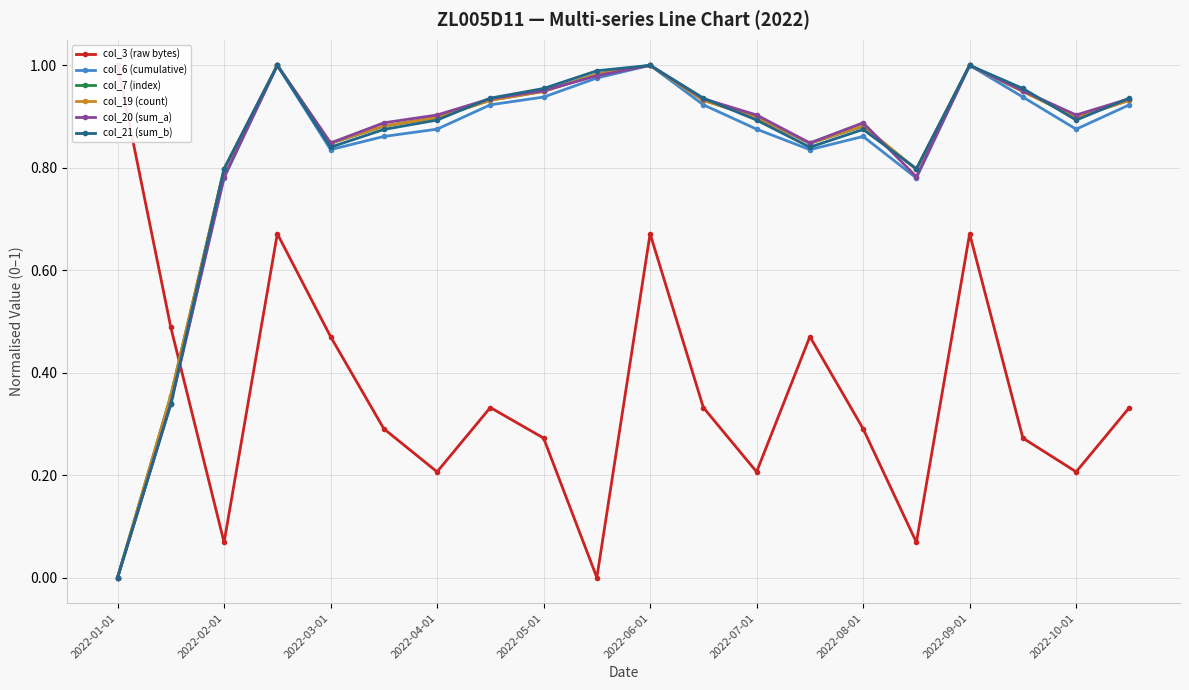

The col_19 (count) series shows 0.9 at 11. True or false?

True